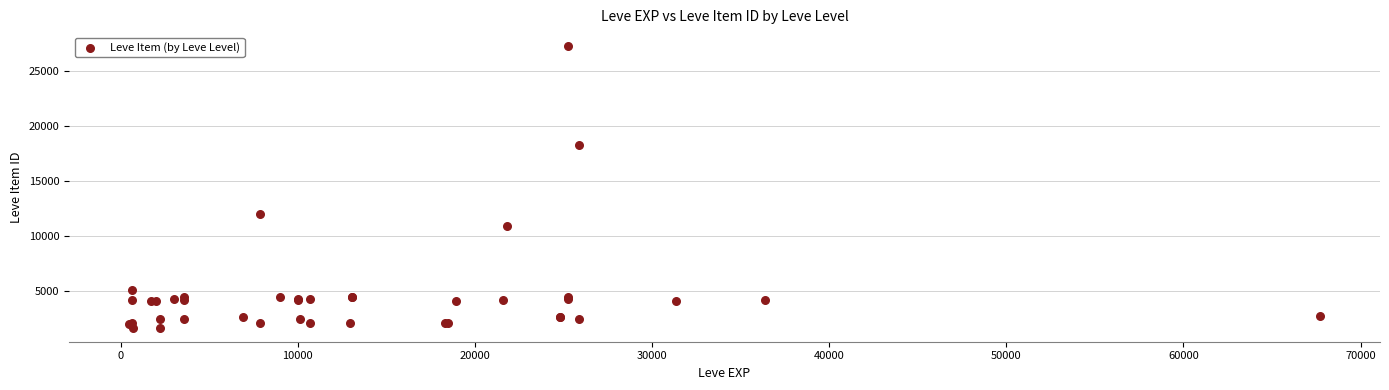

What Y value in the scatter plot is closest to 14448?

12018